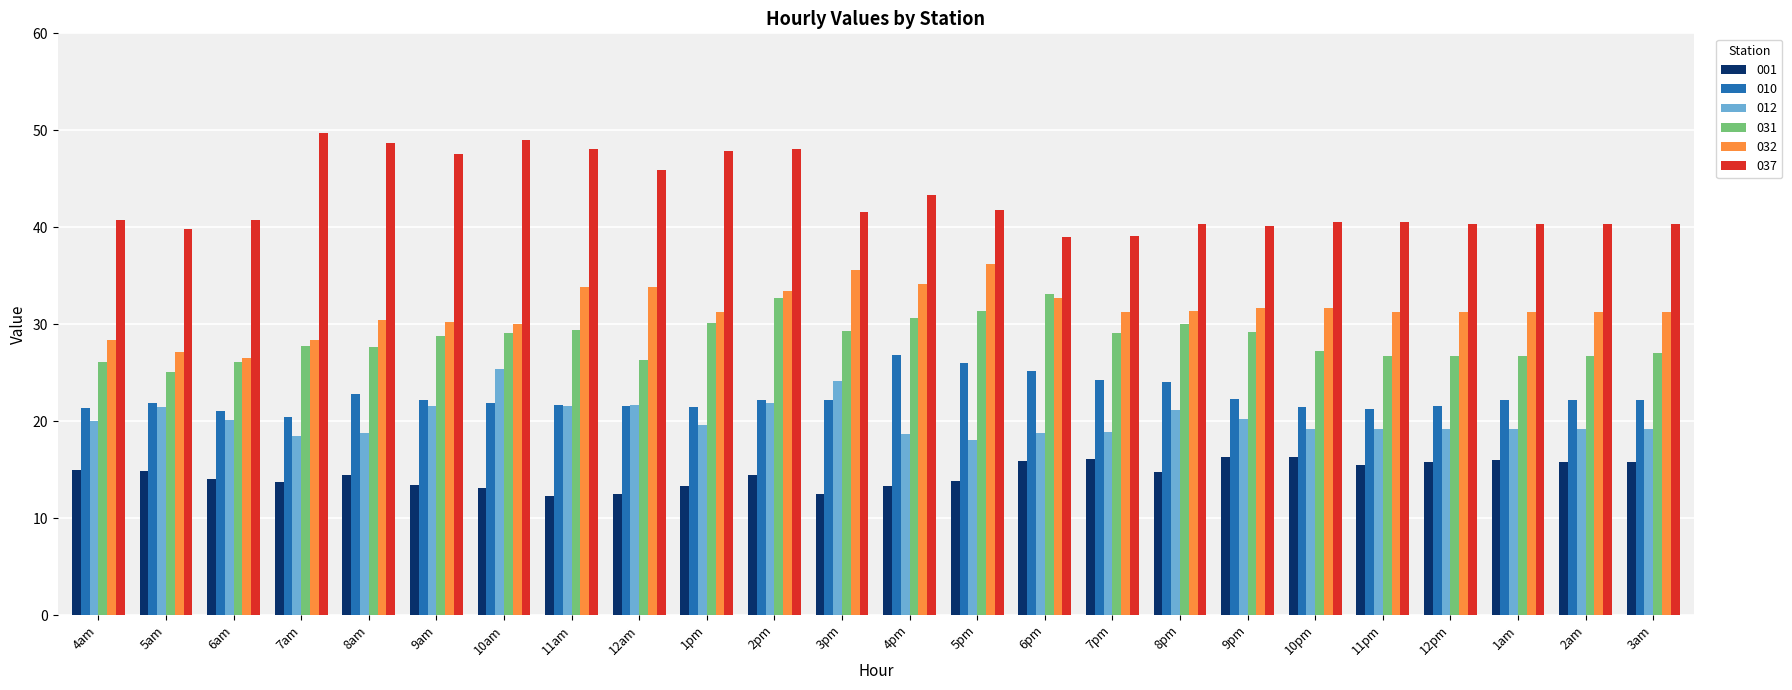

What is the difference between the 032 values at 7am and 2am?

2.9